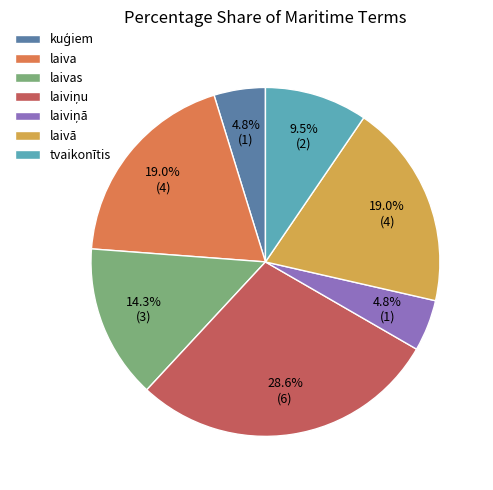

Is there a majority slice in this chart?

No